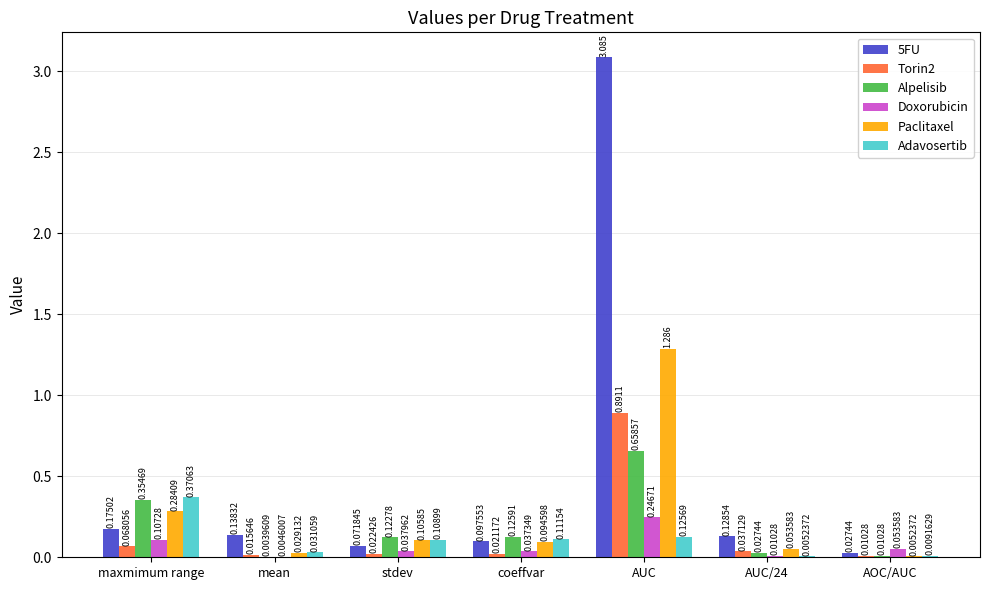

Between maxmimum range and coeffvar, which series saw the biggest shift?

Adavosertib